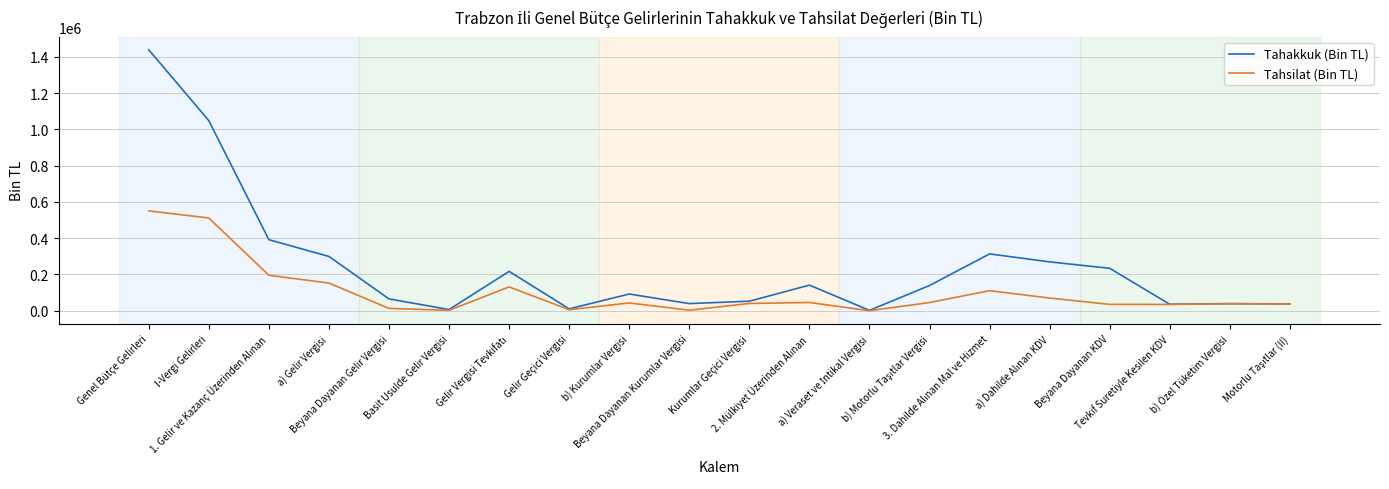

Which category has the highest value in the Tahakkuk (Bin TL) series?

Genel Bütçe Gelirleri